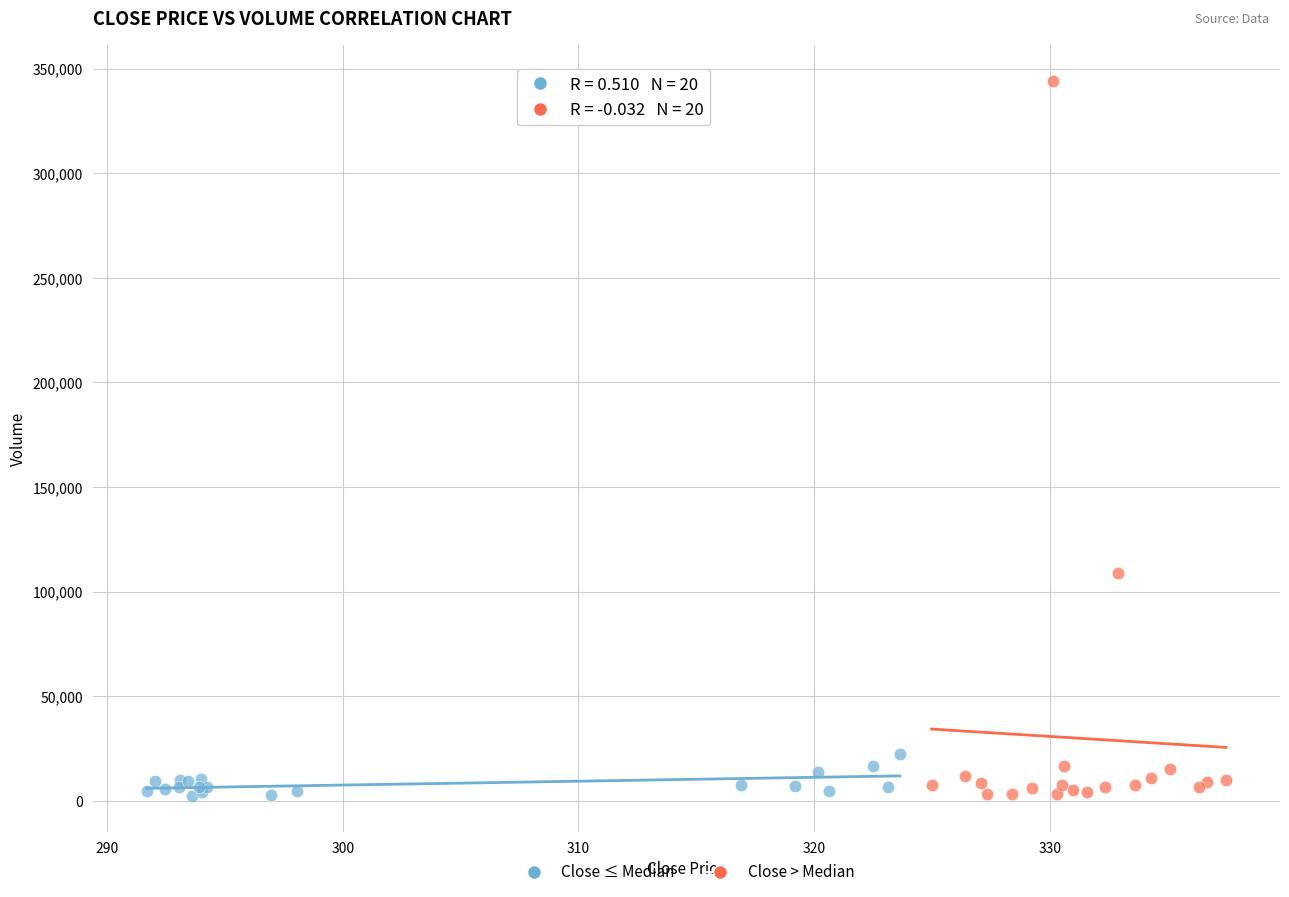

Which series reaches the maximum Y coordinate?

Close > Median